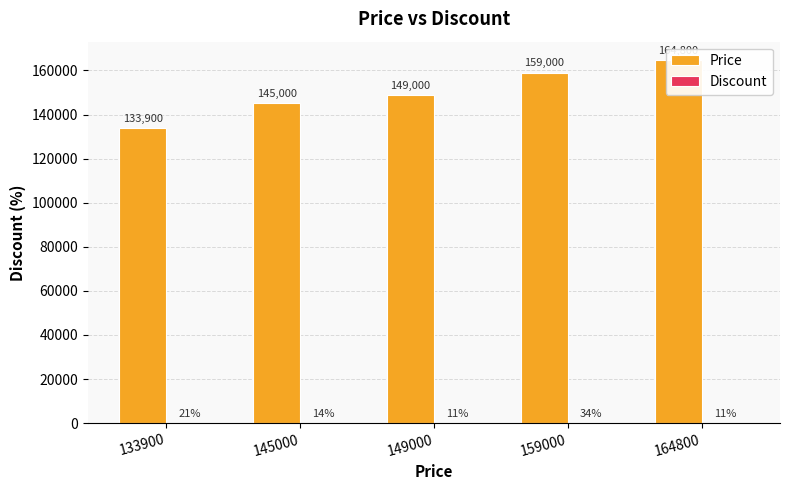

Rank the categories by Discount value from lowest to highest.

149000, 164800, 145000, 133900, 159000